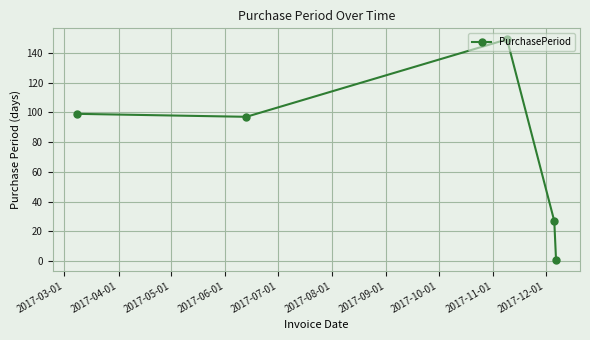

What is the greatest value displayed?

149